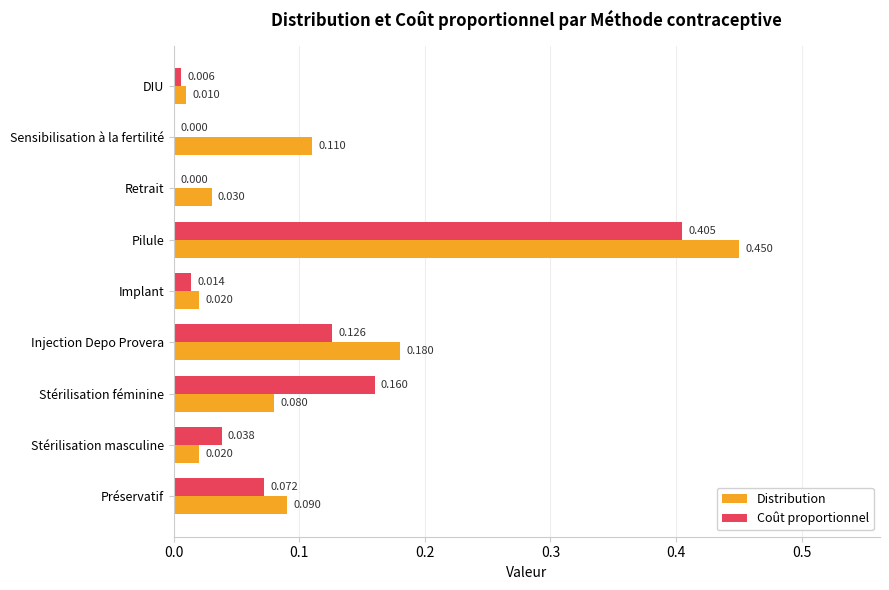

Which label corresponds to the largest value in the chart?

Pilule